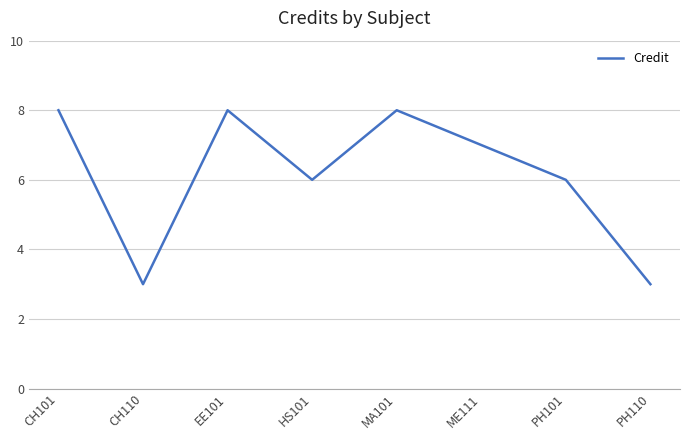

How many interior local peaks (higher than both neighbors) does the data have?

2